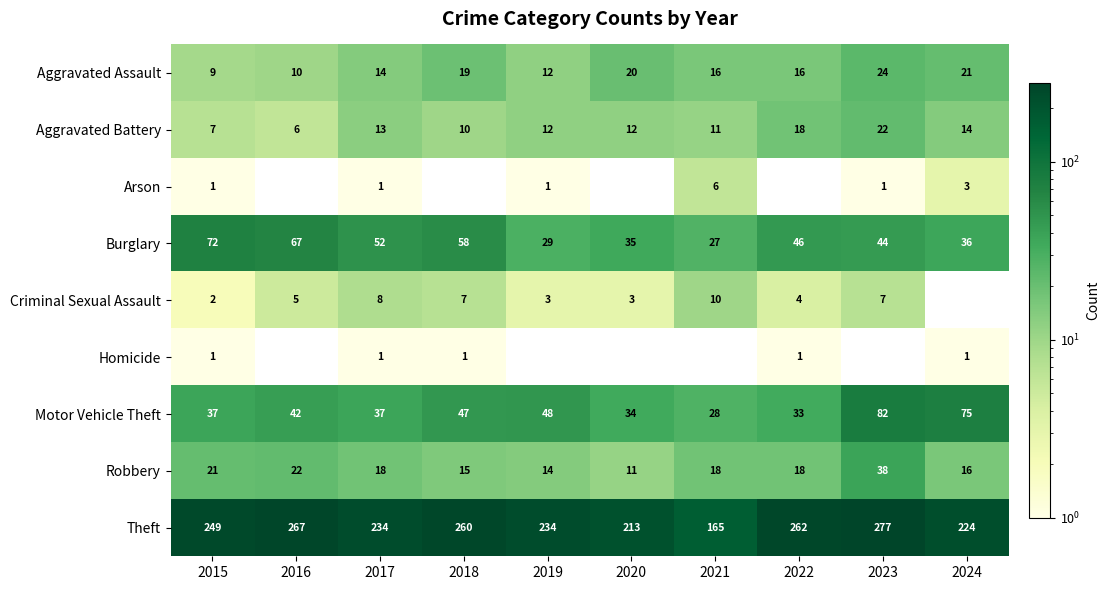

True or false: Burglary has a value of 19 at 2019.

False